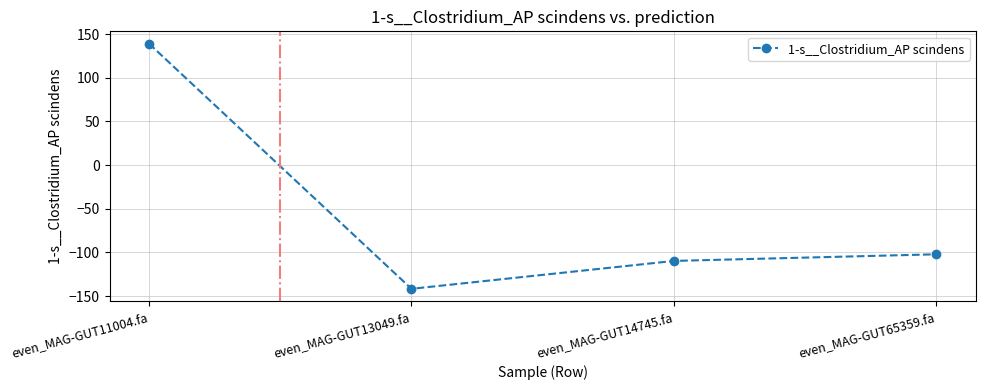

True or false: the data shows -102.2 at even_MAG-GUT65359.fa.

True